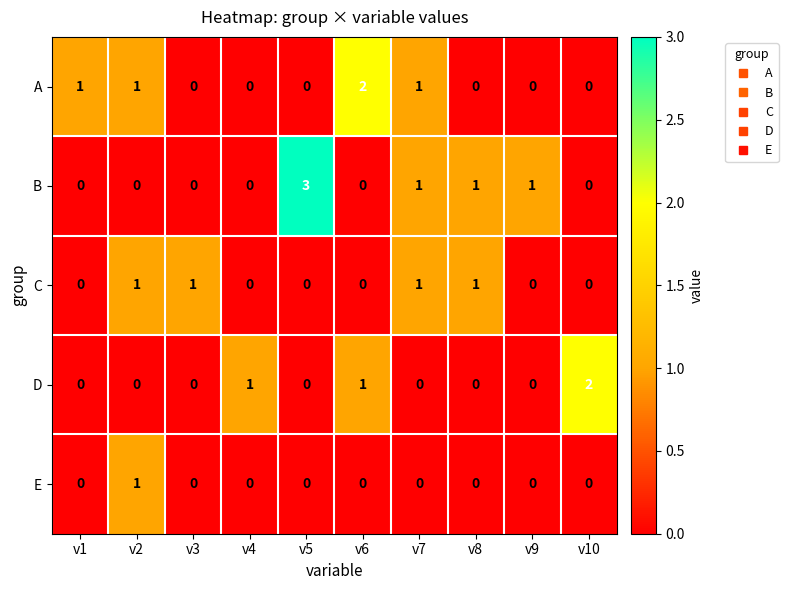

The value of C at v3 is 1. True or false?

True